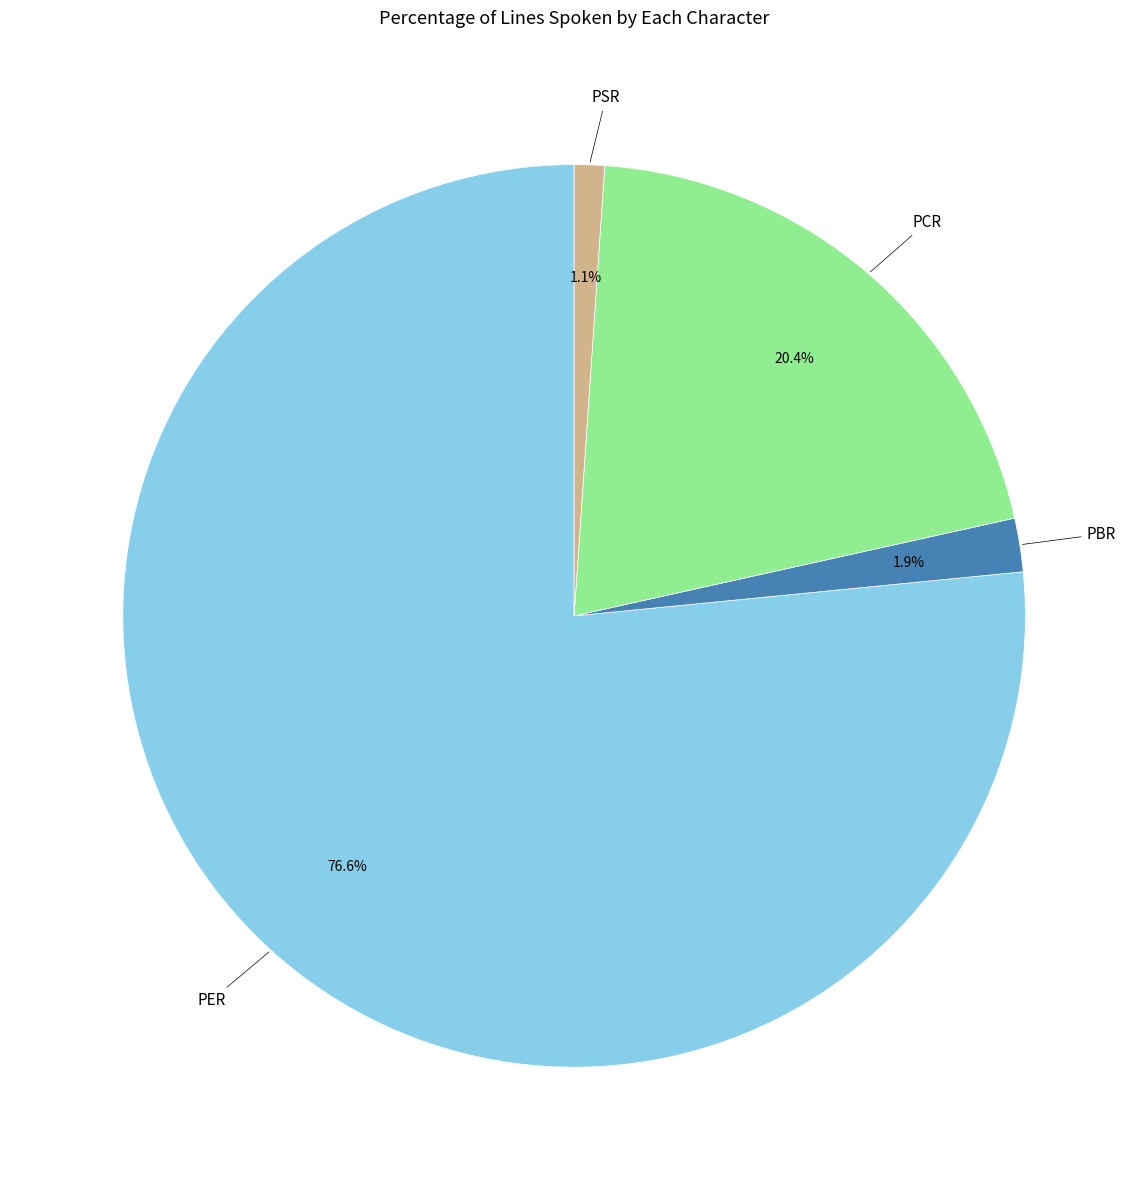

Rank the categories by value from lowest to highest.

PSR, PBR, PCR, PER